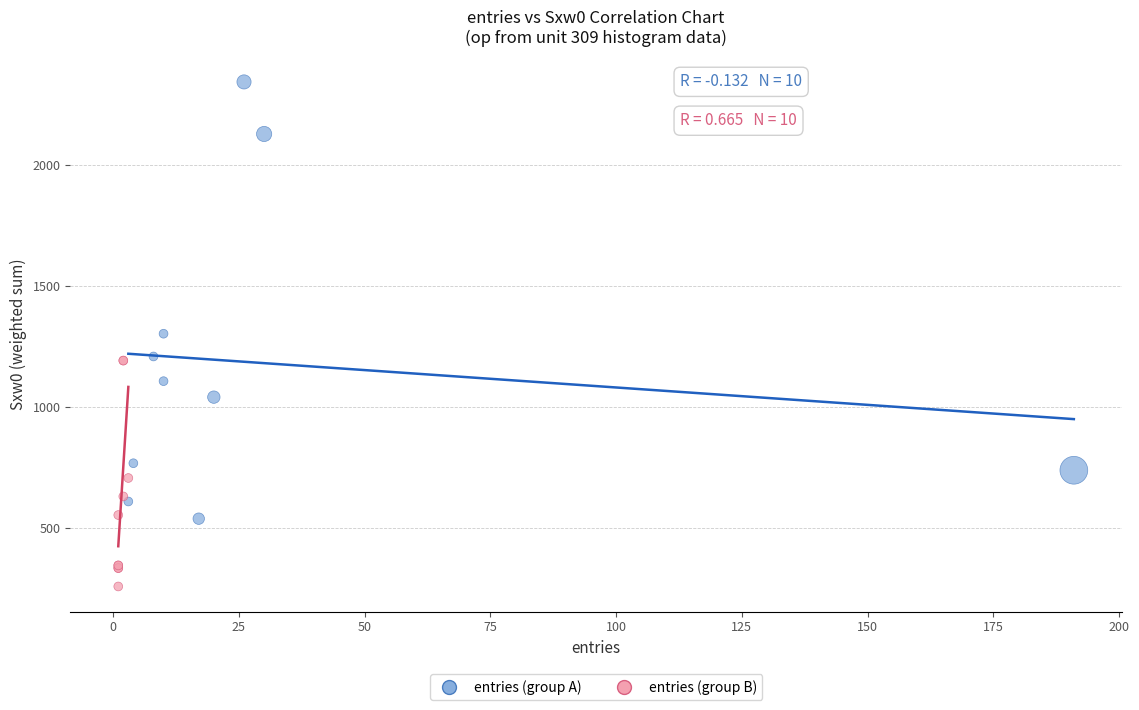

Which series has the largest Y range (max minus min)?

entries (group A)